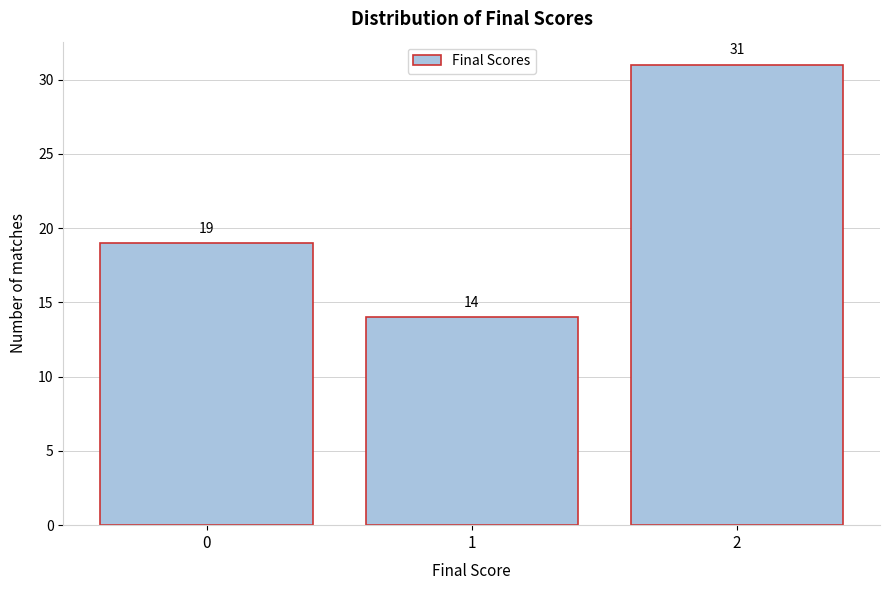

Reading left to right, transcribe this chart: for each bar, give the range it covers on the x-axis and its height.

-0.5 to 0.5: 19
0.5 to 1.5: 14
1.5 to 2.5: 31